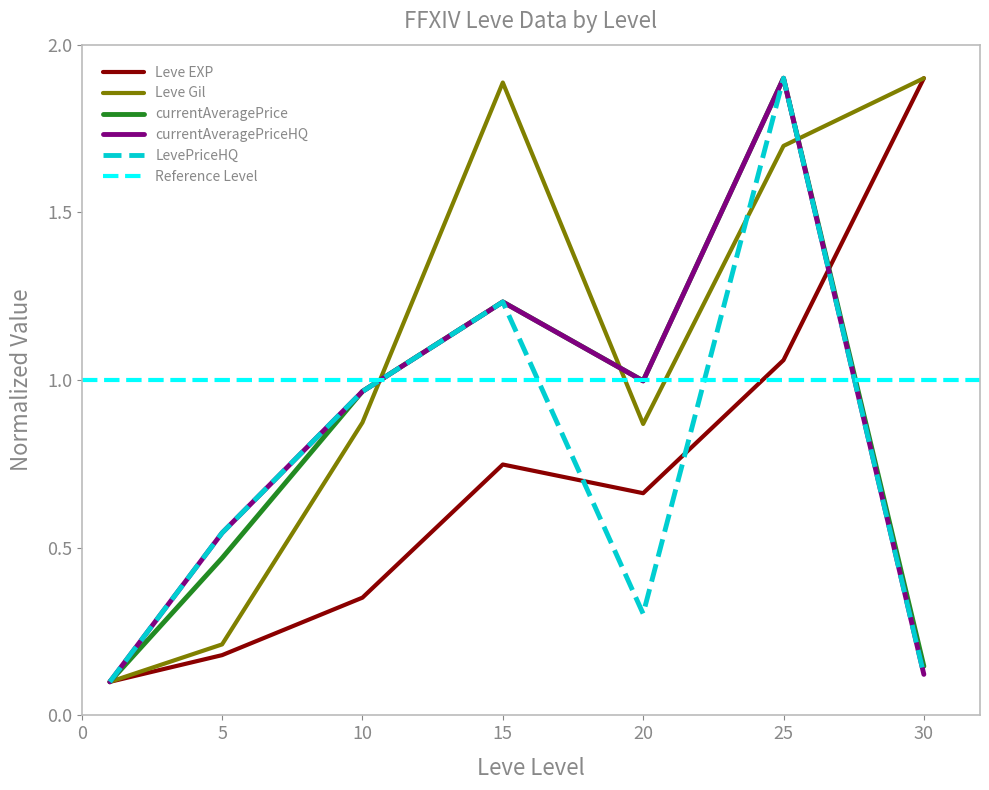

How many categories are shown in the chart?

7